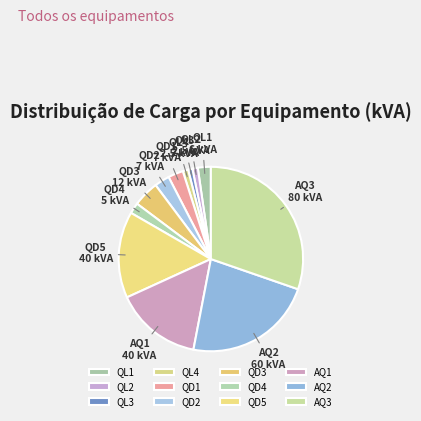

Do QL1 and QL4 together represent more than half of the pie?

No